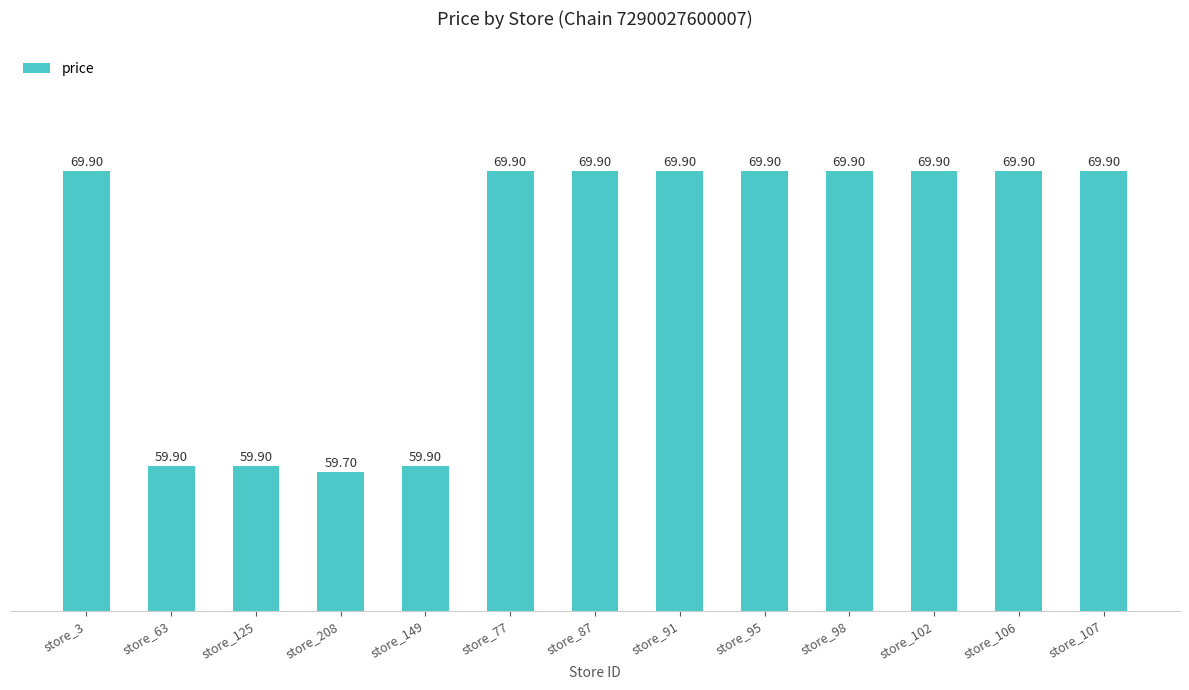

At which label does the data first exceed 69?

store_3